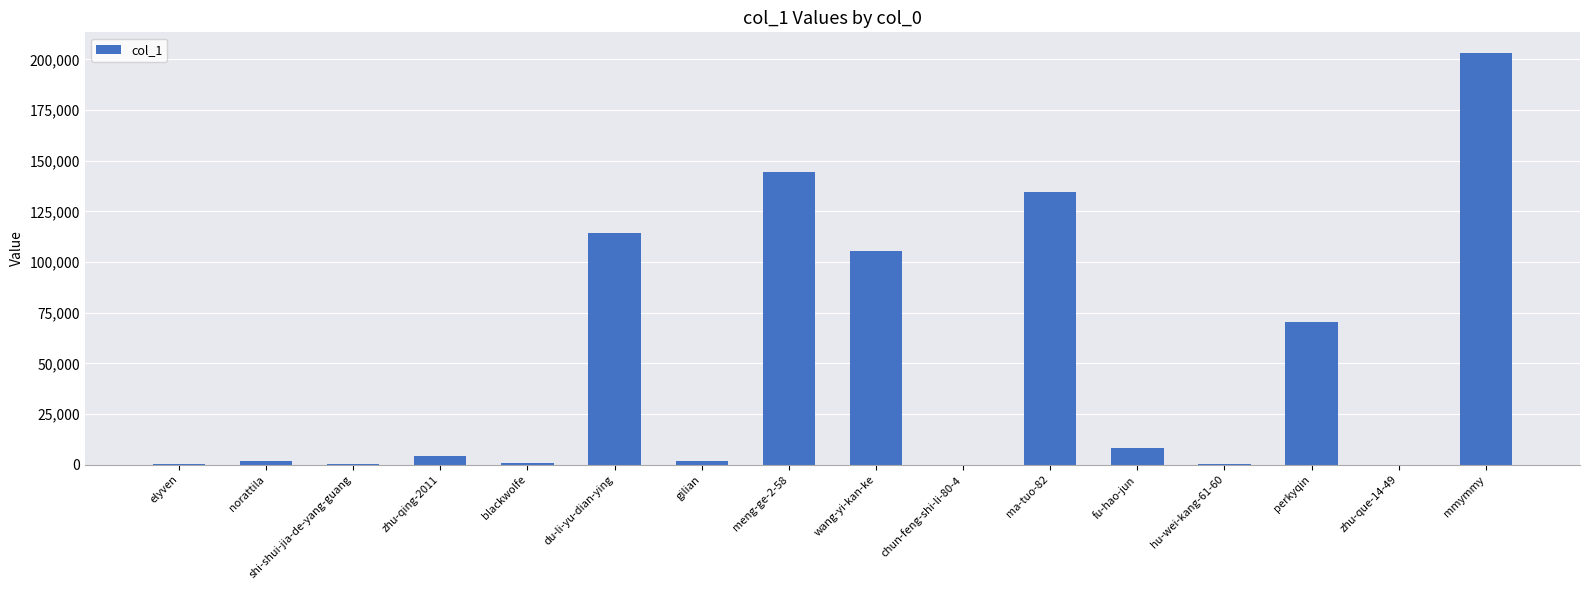

The value at meng-ge-2-58 is 144429. True or false?

True